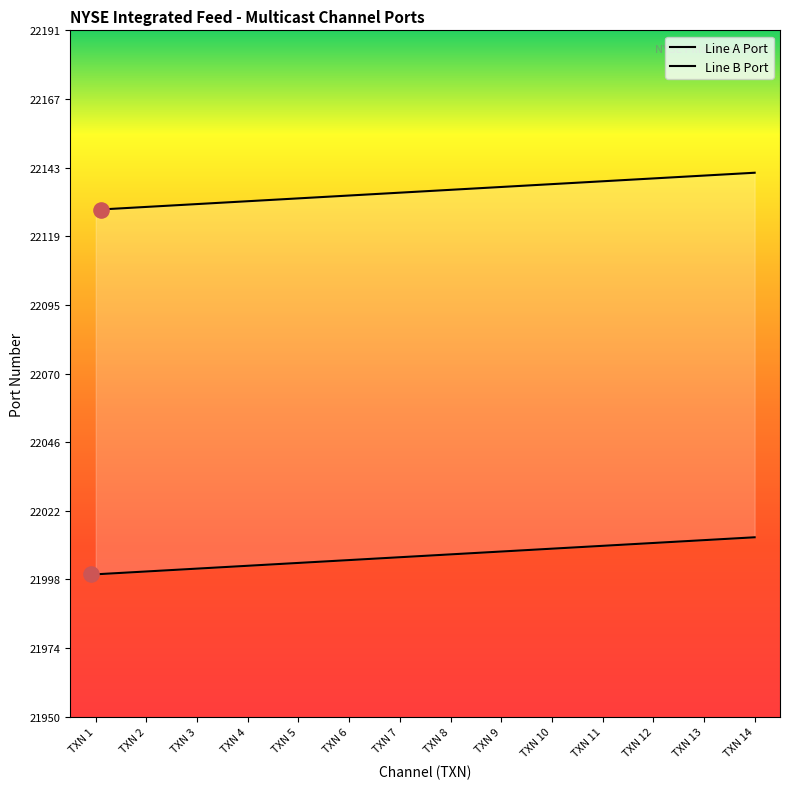

At how many categories does at least one series exceed 22034?

14